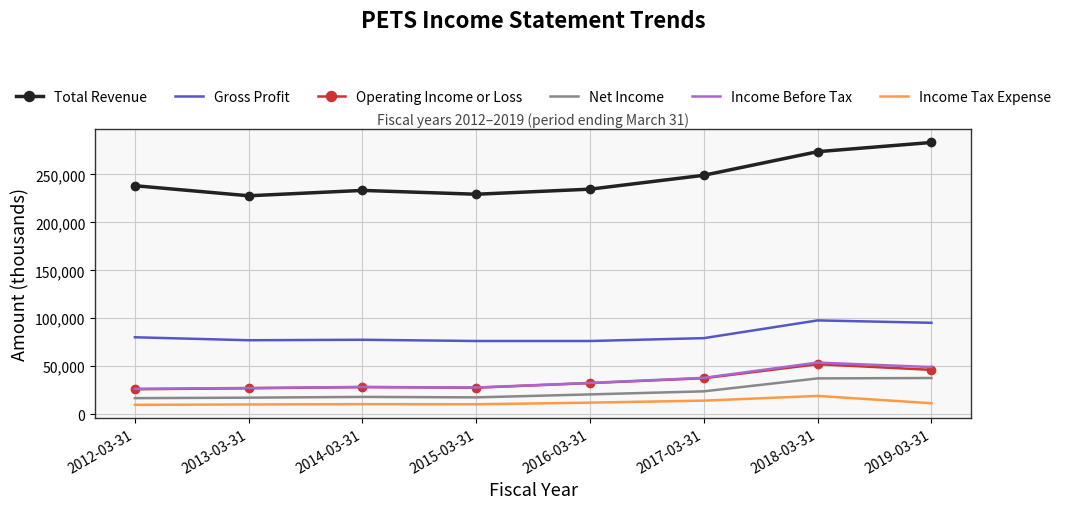

The Gross Profit series shows 132338 at 2014-03-31. True or false?

False